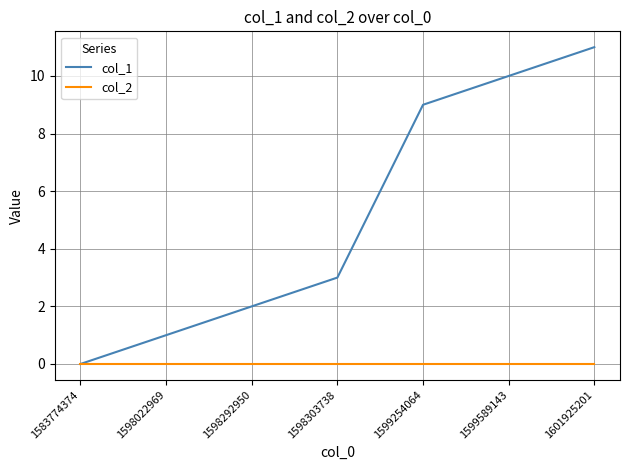

What is the difference between the maximum and minimum values in the col_1 series?

11